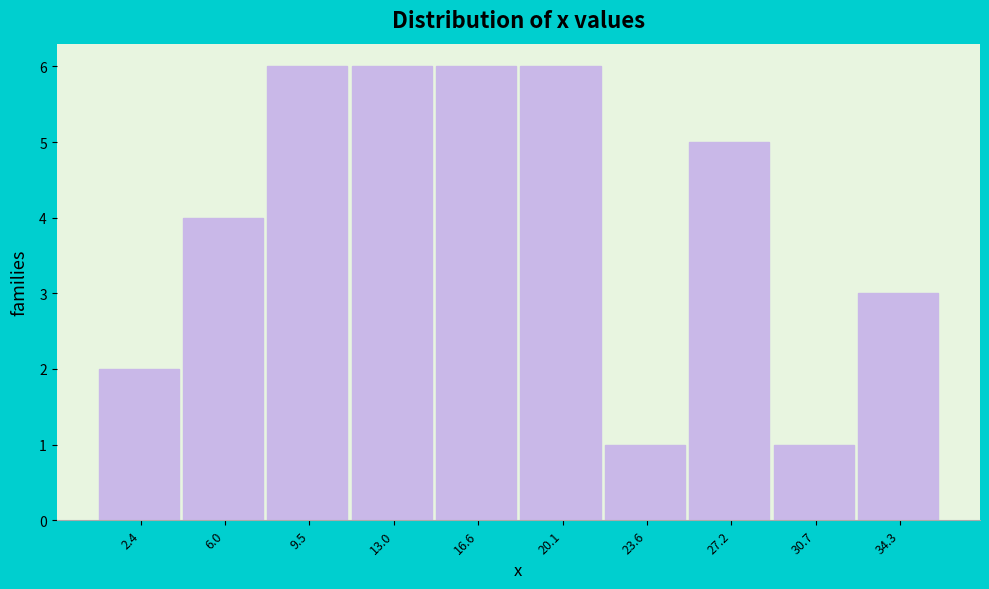

Reading right to left, extract all data points from this chart.

34.3=3	30.7=1	27.2=5	23.6=1	20.1=6	16.6=6	13.0=6	9.5=6	6.0=4	2.4=2